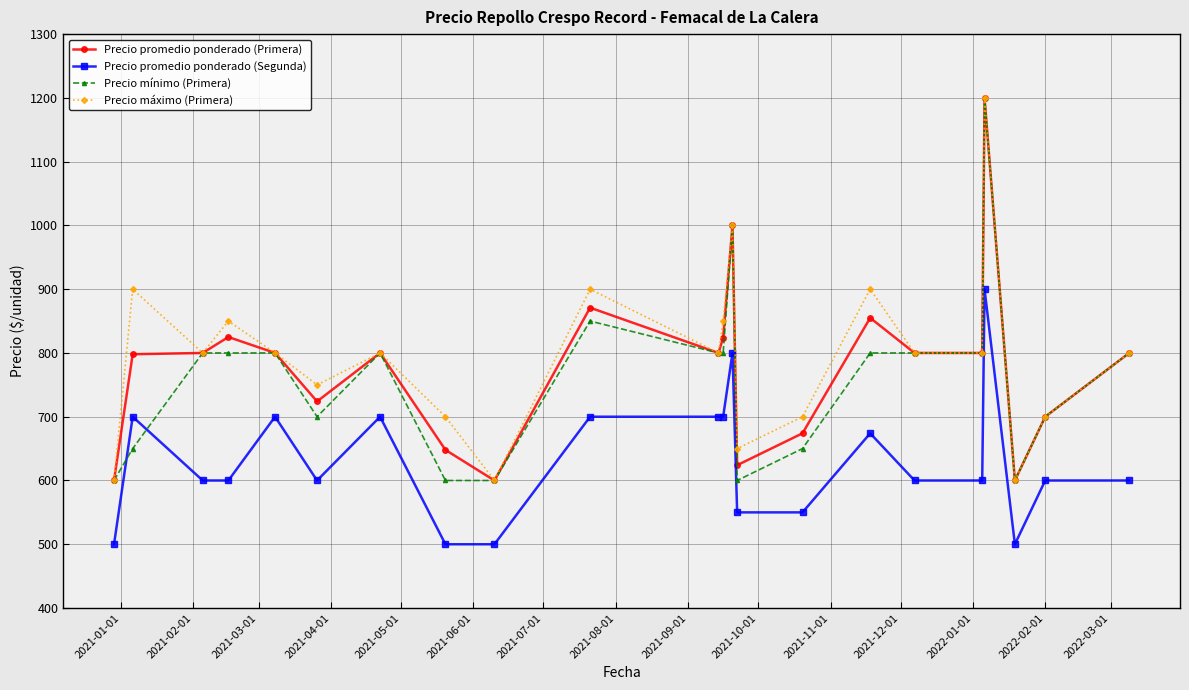

Which series has the largest total across all categories?

Precio máximo (Primera)